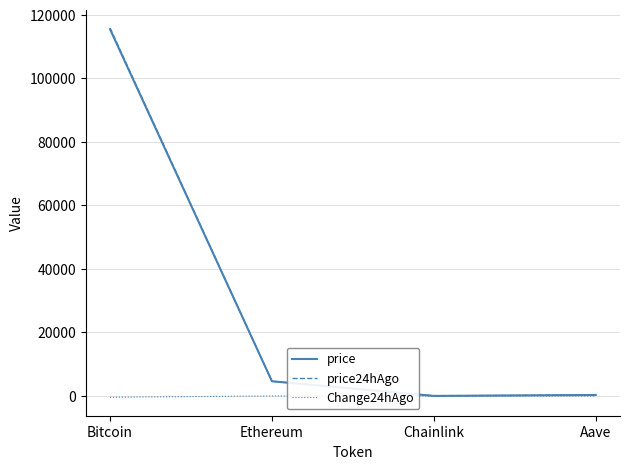

At which label does price24hAgo first exceed 4621?

Bitcoin